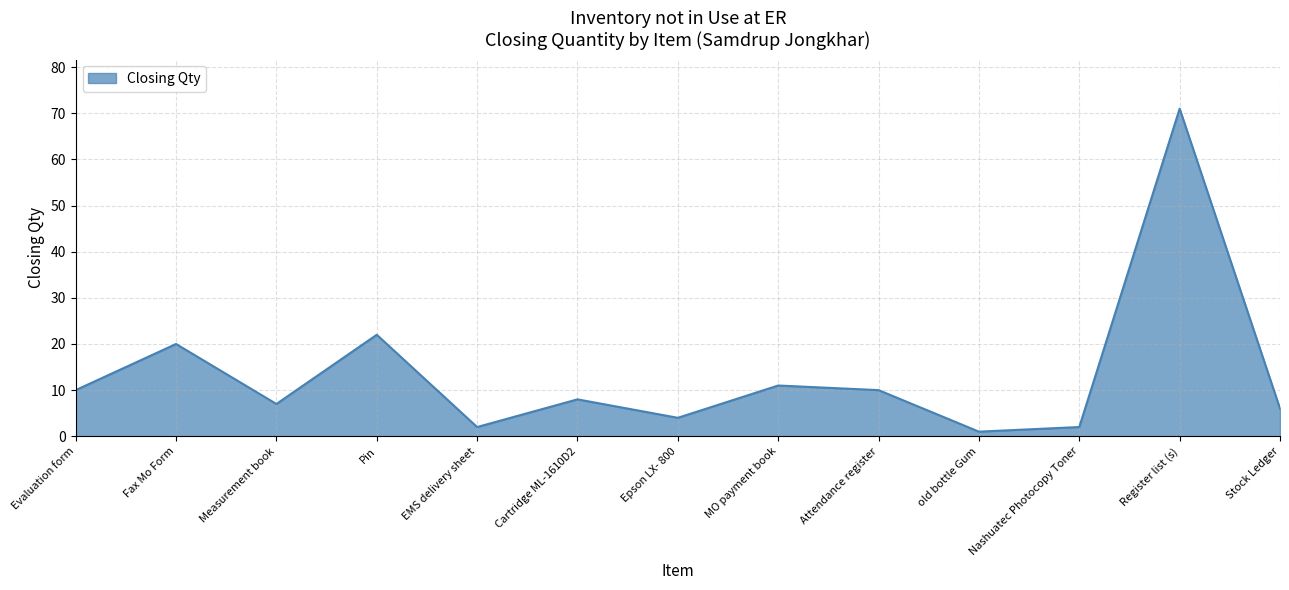

What is the difference between the values at Evaluation form and Nashuatec Photocopy Toner?

8